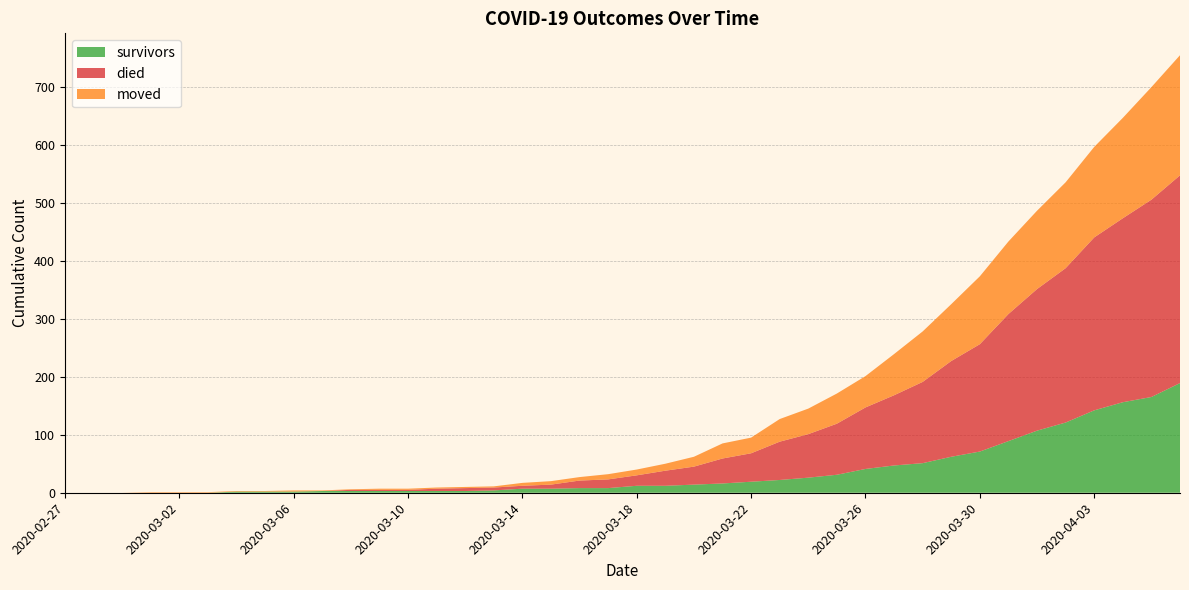

Reading left to right, extract all data points from this chart.

survivors: 0	0	0	0	0	0	2	2	2	3	3	3	3	3	3	4	7	7	8	8	12	12	14	16	19	22	26	31	41	47	51	62	71	89	107	121	142	156	165	189
died: 0	0	0	0	0	0	0	0	0	0	2	2	2	4	5	5	5	7	13	15	18	26	31	43	49	66	75	88	106	121	140	165	185	219	244	266	298	317	340	358
moved: 0	0	0	1	1	1	1	1	2	1	1	2	2	2	2	2	5	6	6	9	10	12	17	26	27	39	44	52	54	71	87	98	117	125	135	148	156	173	194	207